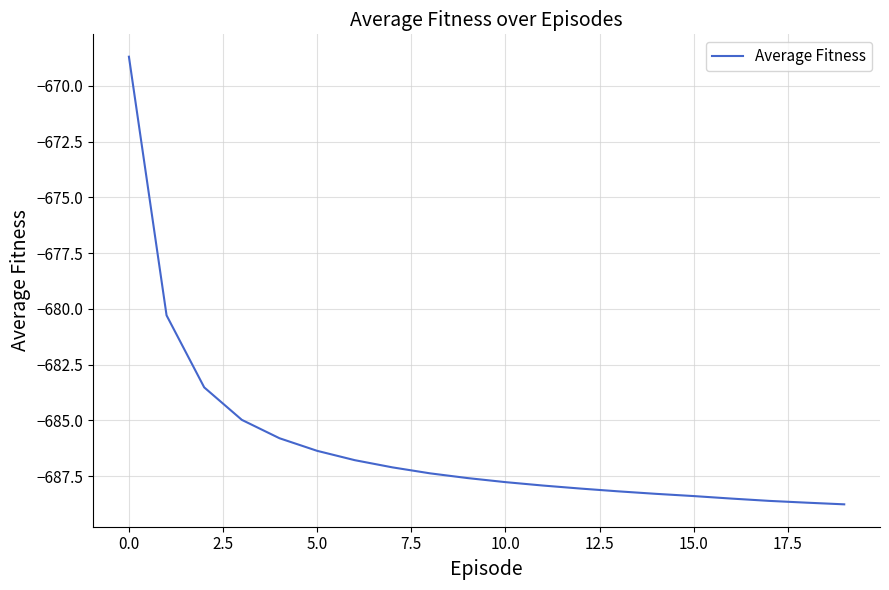

What is the minimum value shown in the chart?

-688.8